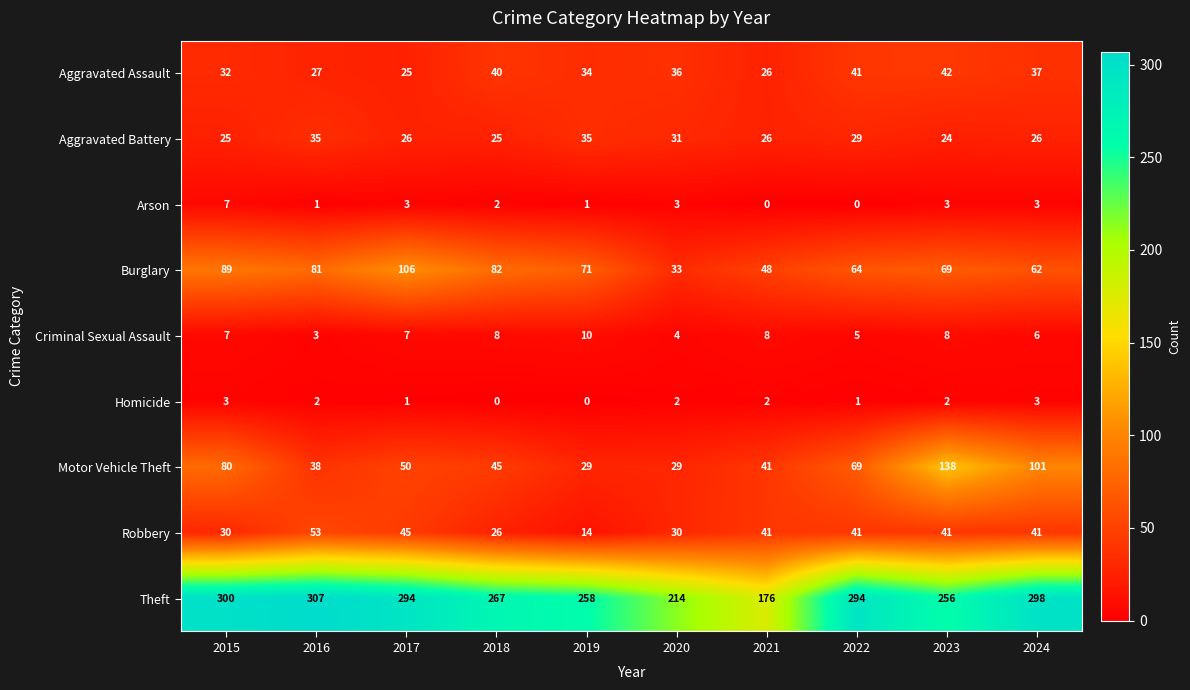

At which label is Criminal Sexual Assault closest to 6?

2024